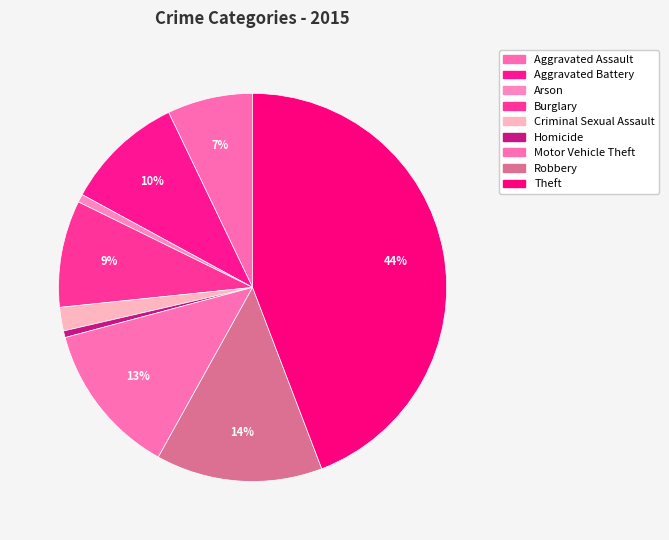

What is the largest slice in the pie chart?

Theft